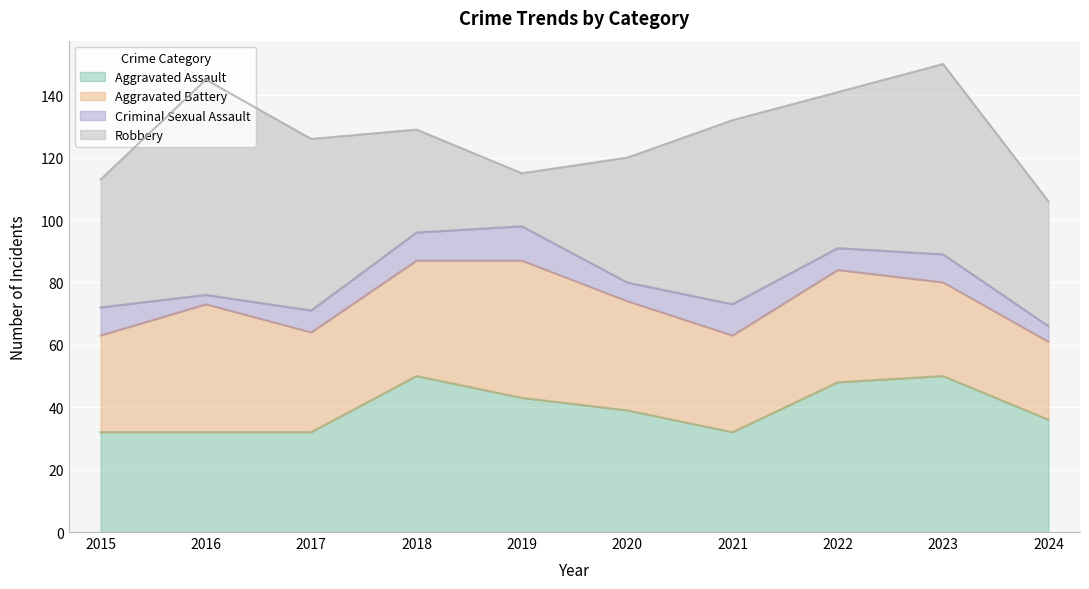

Is it true that Robbery equals 11 at 2019?

False